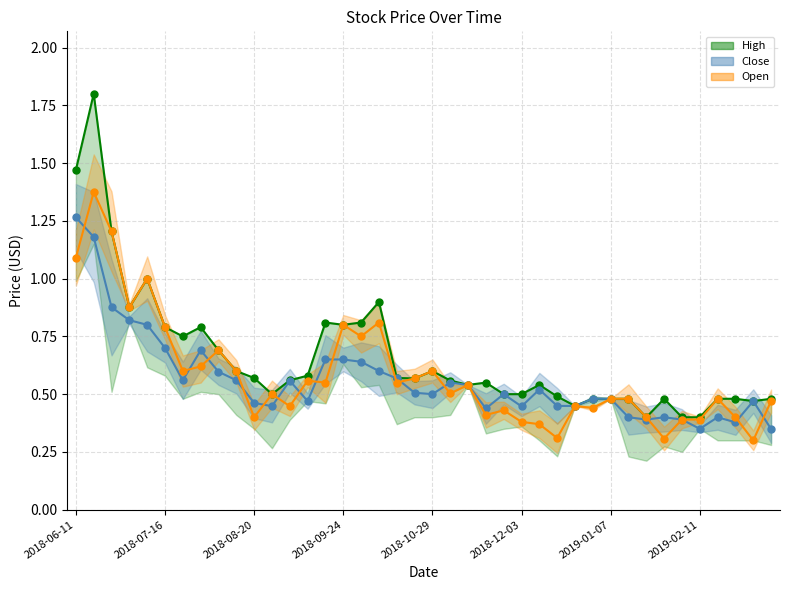

What is the difference between the maximum and minimum values in the Open_line series?

1.1